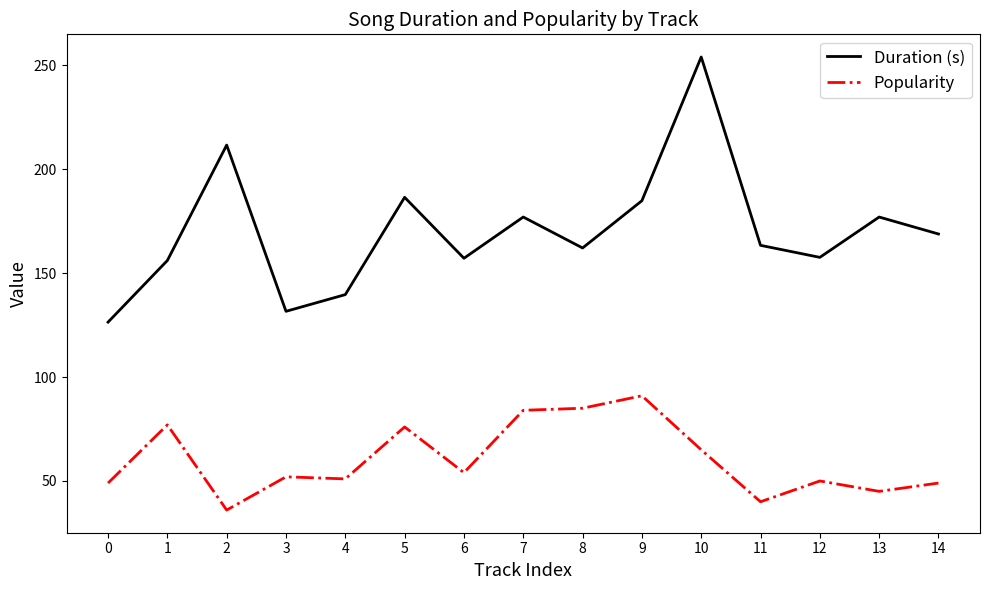

Does the chart display data point markers on the line(s)?

No